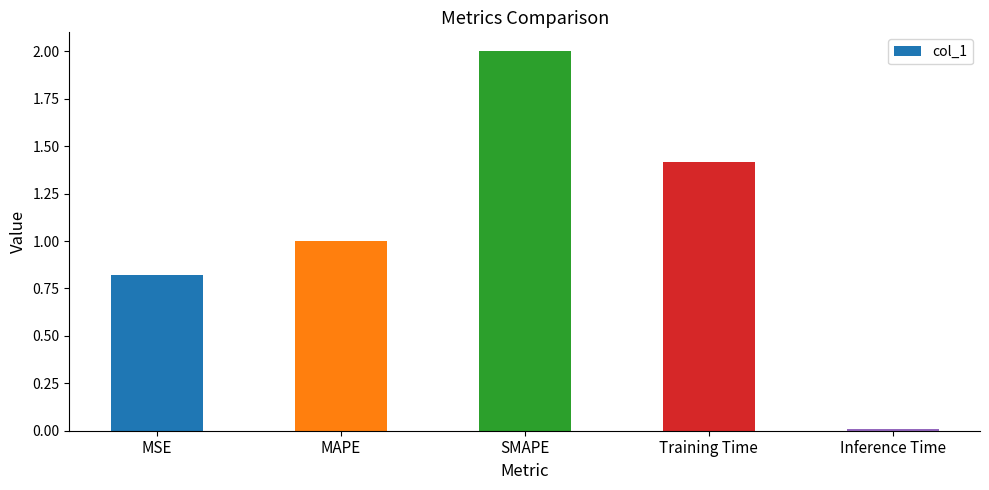

The chart shows a value of 0.7 at Training Time. True or false?

False